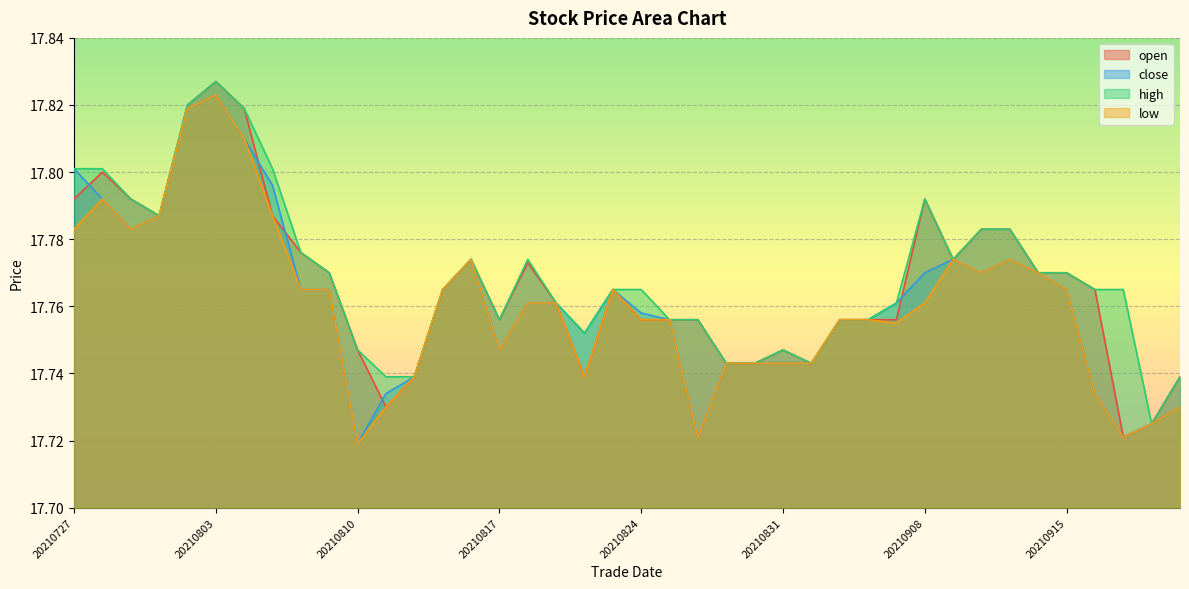

At which category is the sum across all series the highest?

20210803